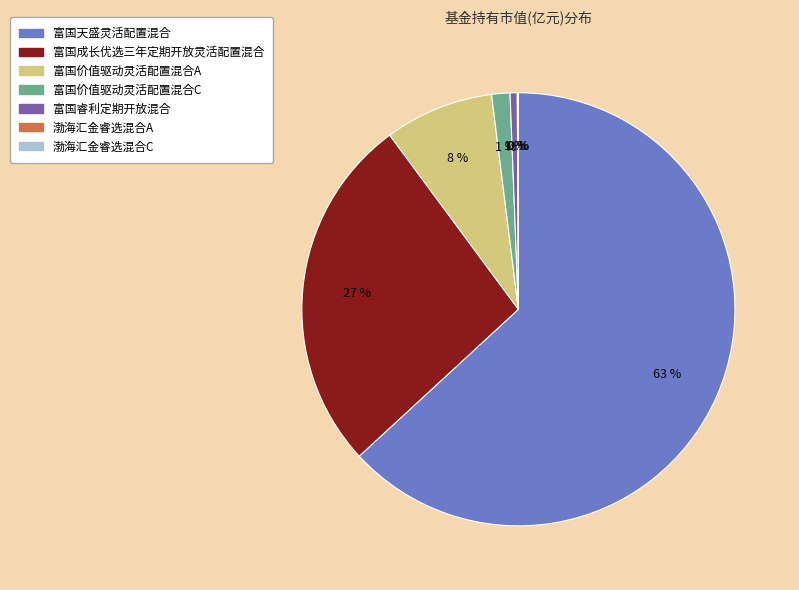

True or false: 富国价值驱动灵活配置混合A accounts for 1% of the total.

False